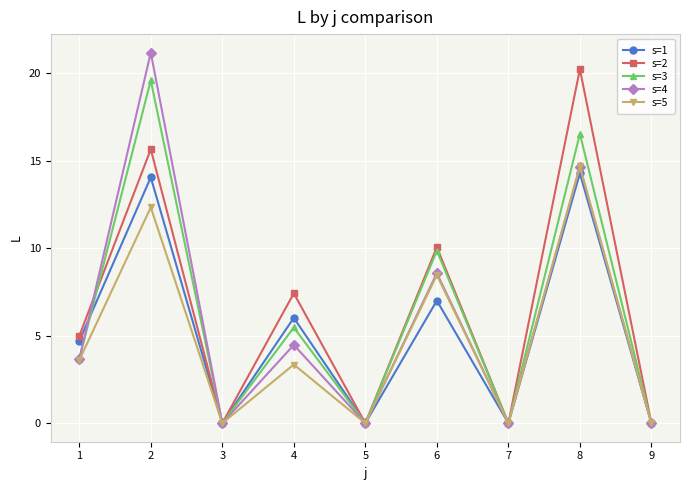

What is the difference between the maximum and minimum values in the s=5 series?

14.7